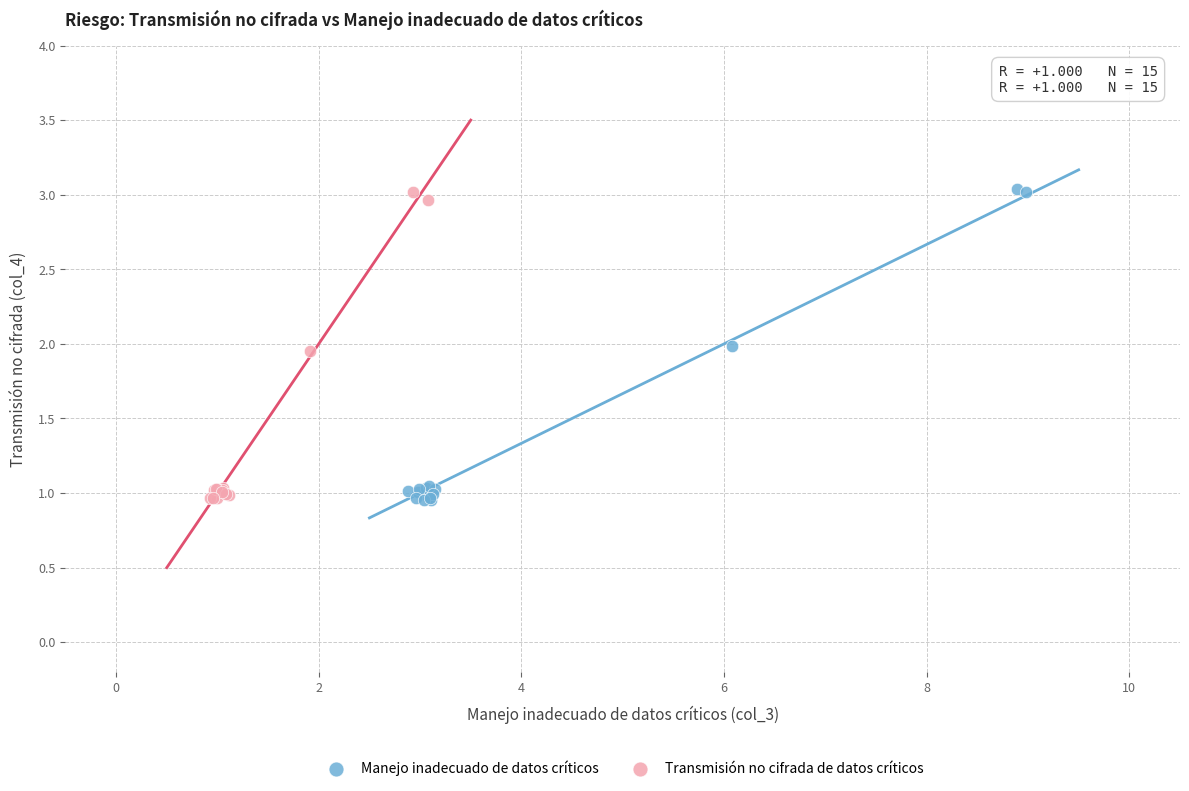

What are all the series names shown in the legend?

Manejo inadecuado de datos críticos, Transmisión no cifrada de datos críticos